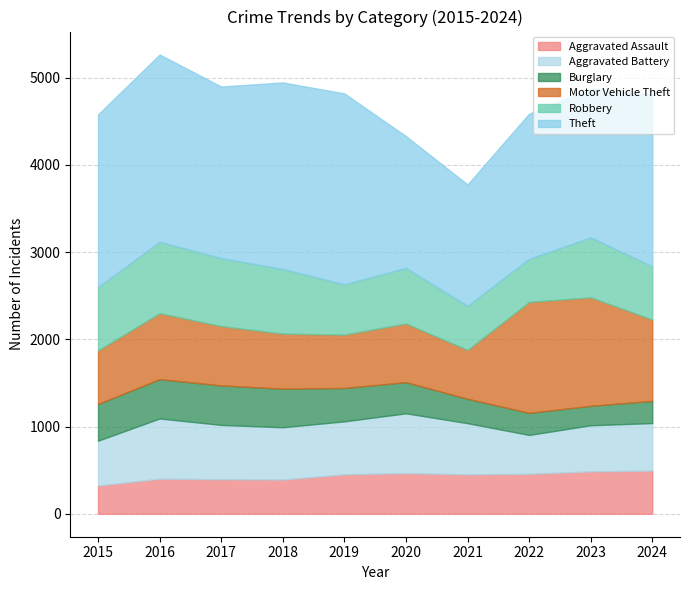

What is the spread (max minus min) of values at 2021?

1112